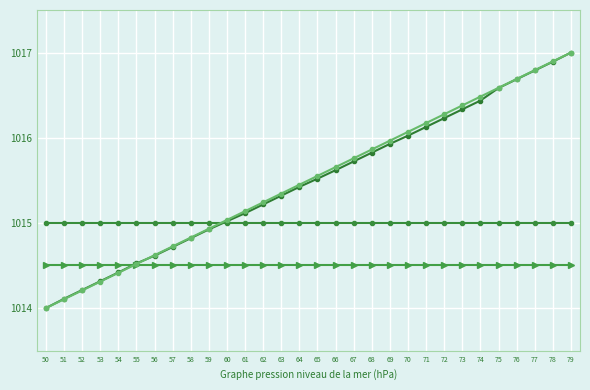

At which category is the sum across all series the highest?

79